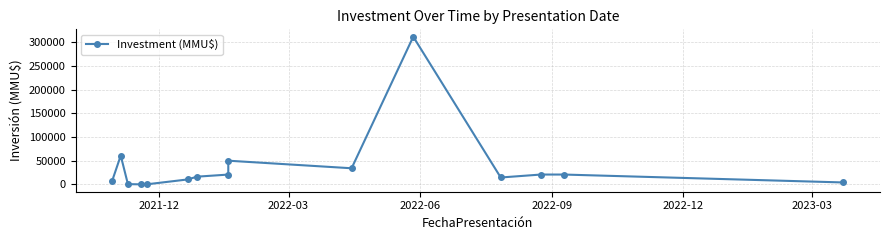

How many lines are shown in the chart?

1